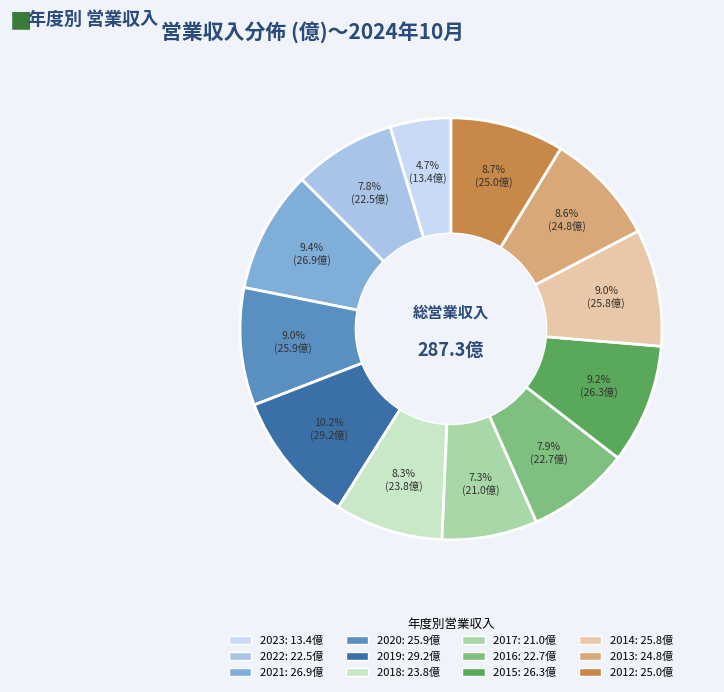

To the nearest percent, what portion does 2020 represent?

9%